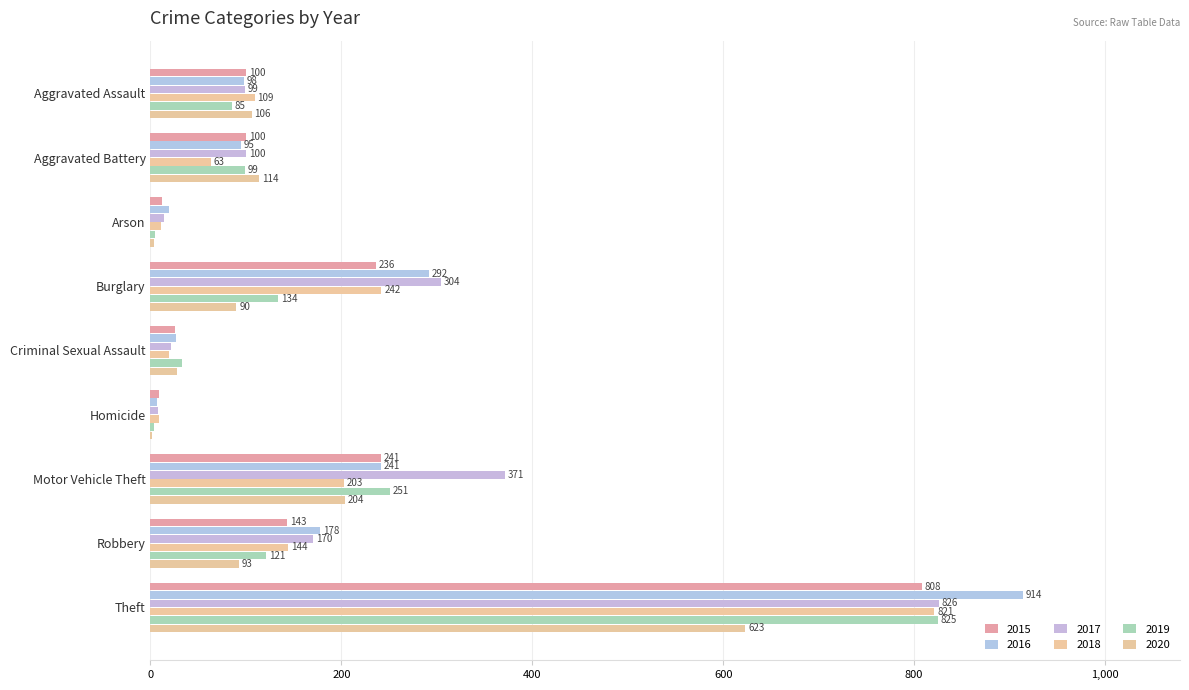

What is the sum of all 2020 values?

1264